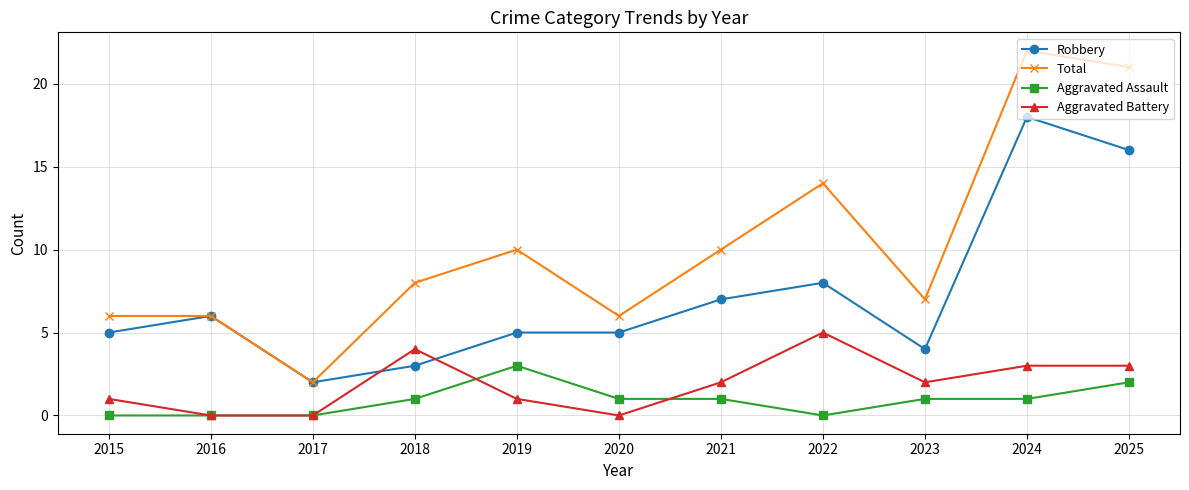

Where is the first local minimum for Robbery?

2017